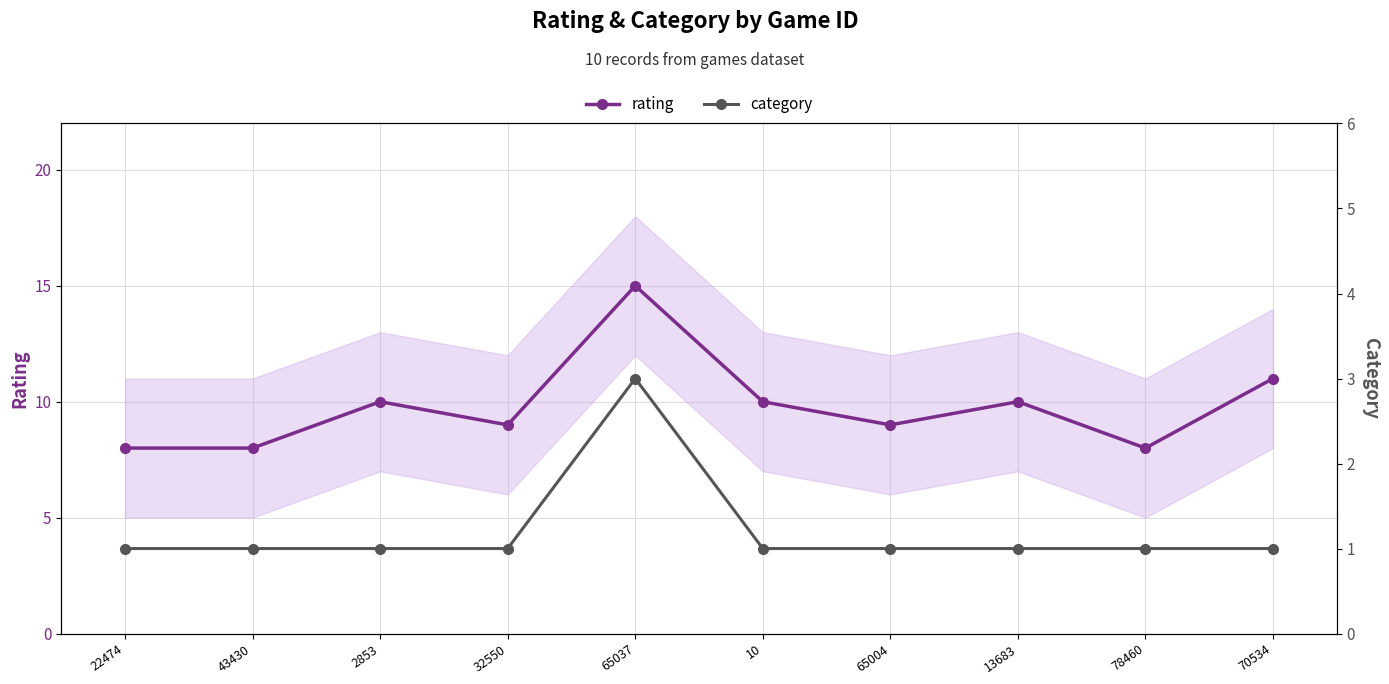

In category, how many points are higher than both neighbors (excluding endpoints)?

1